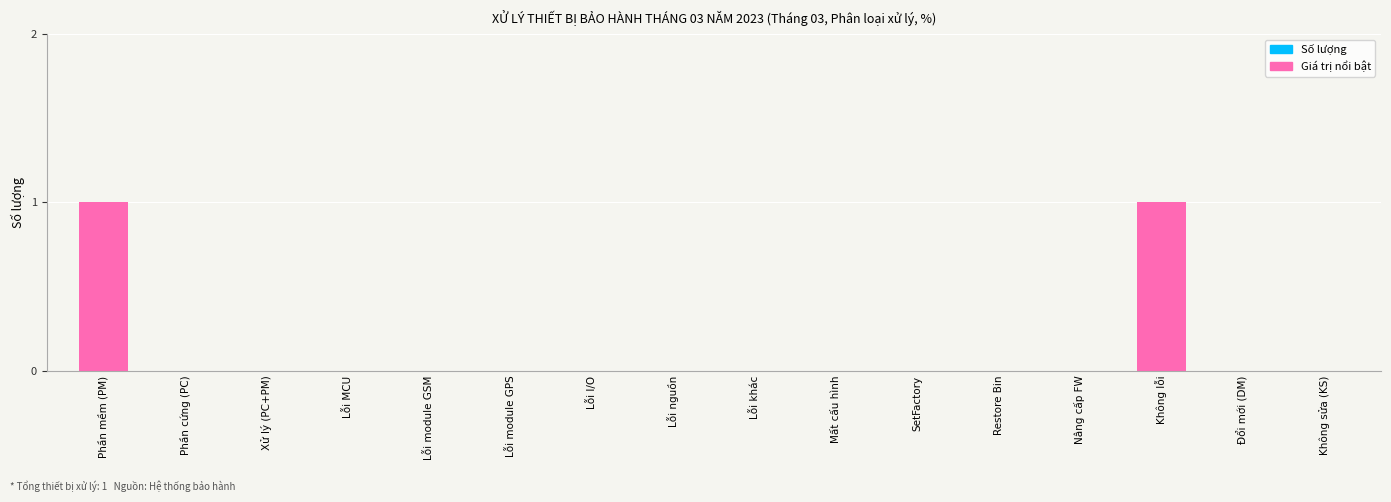

Are the bars horizontal?

No